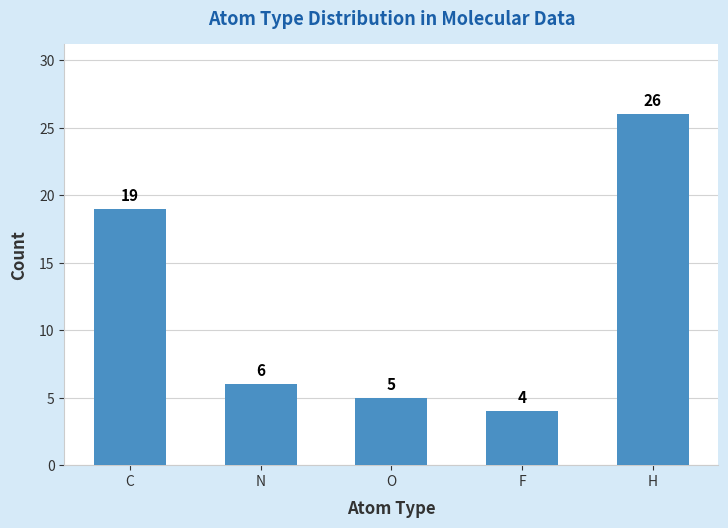

What is the sum of all values?

60